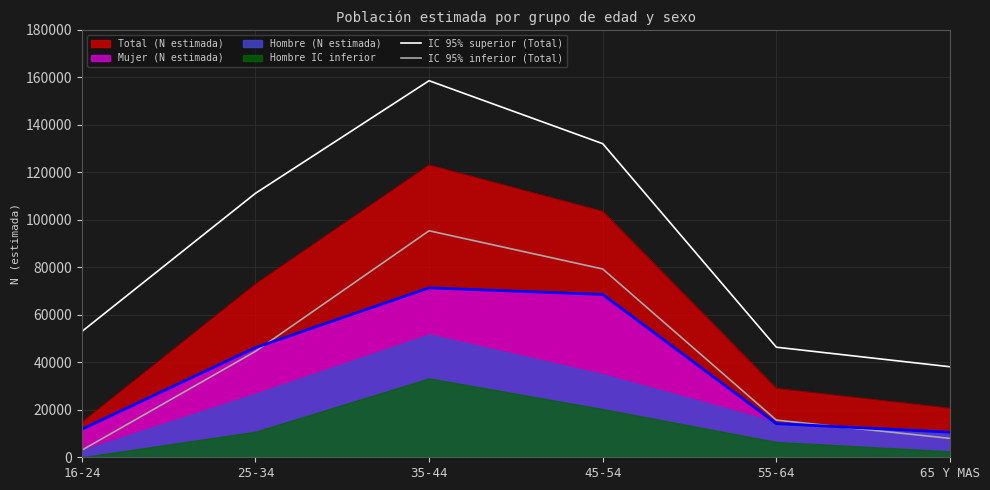

What is the sum of the IC 95% inferior (Total) values at 55-64 and 65 Y MAS?

23620